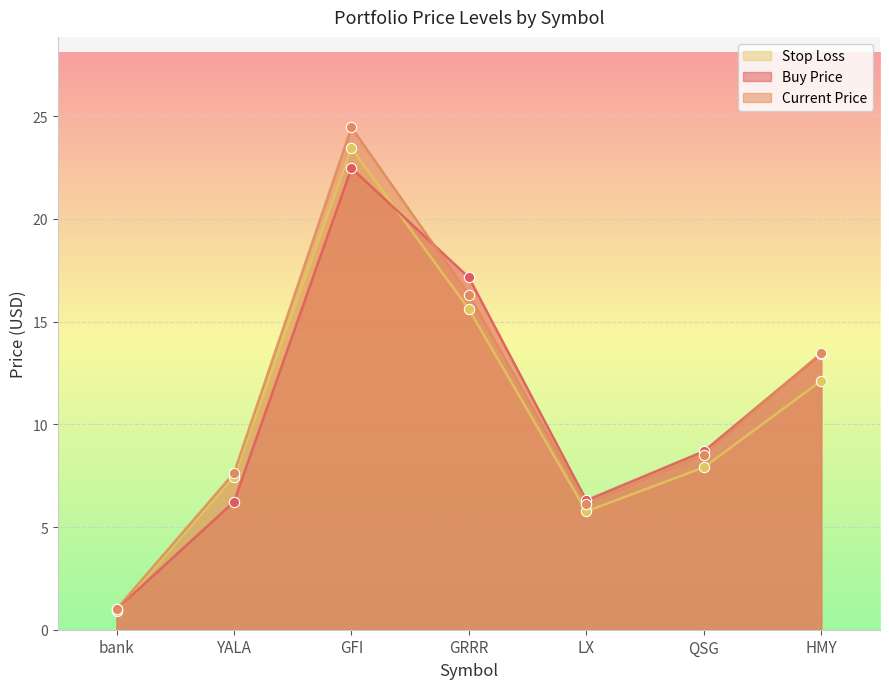

Which series reaches the maximum Y coordinate?

price_cur